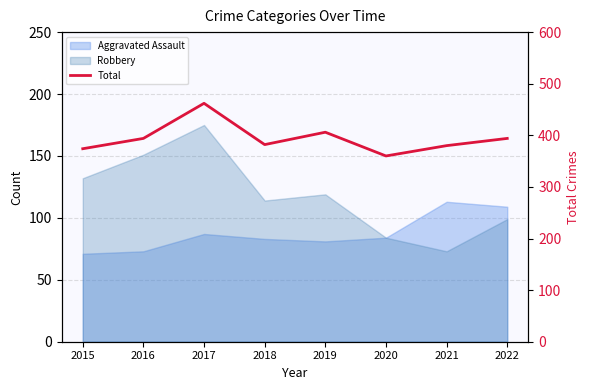

Reading left to right, transcribe all the data shown in this chart.

374	394	462	382	406	360	380	394